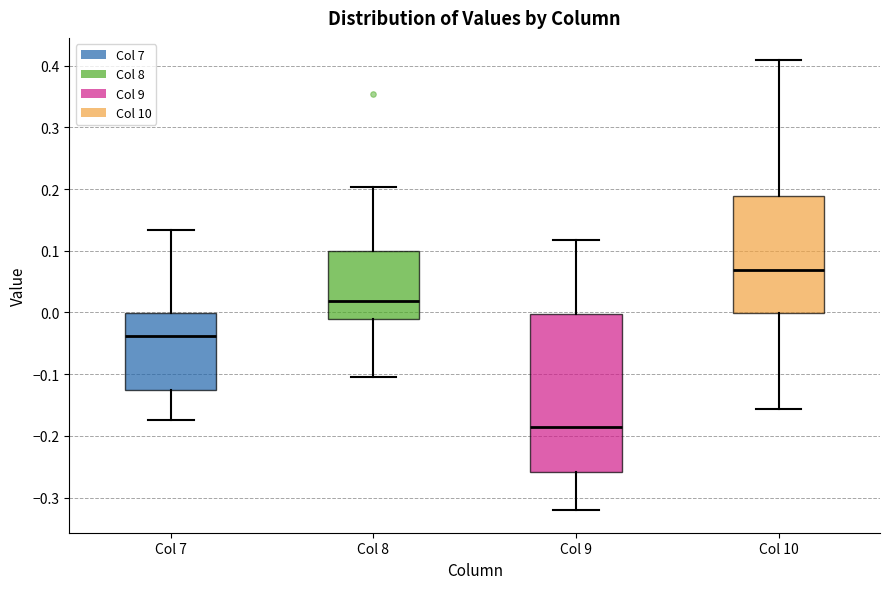

Reading left to right, transcribe this box plot: for each box, give where its median line is, the range the box spans, and where its two whiskers end, as read against the y-axis. The values are not printed on the chart, so give them approximately, as read against the axis.

Col 7: median -0.04, box -0.13 to 0.00, whiskers -0.17 to 0.13
Col 8: median 0.02, box -0.01 to 0.10, whiskers -0.10 to 0.20
Col 9: median -0.19, box -0.26 to 0.00, whiskers -0.32 to 0.12
Col 10: median 0.07, box 0.00 to 0.19, whiskers -0.16 to 0.41